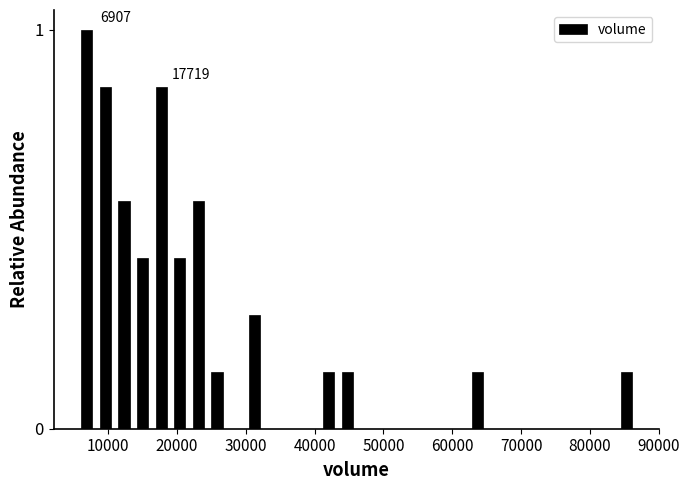

Read against the x-axis, roughly where is the centre of the tallest bar?

7000